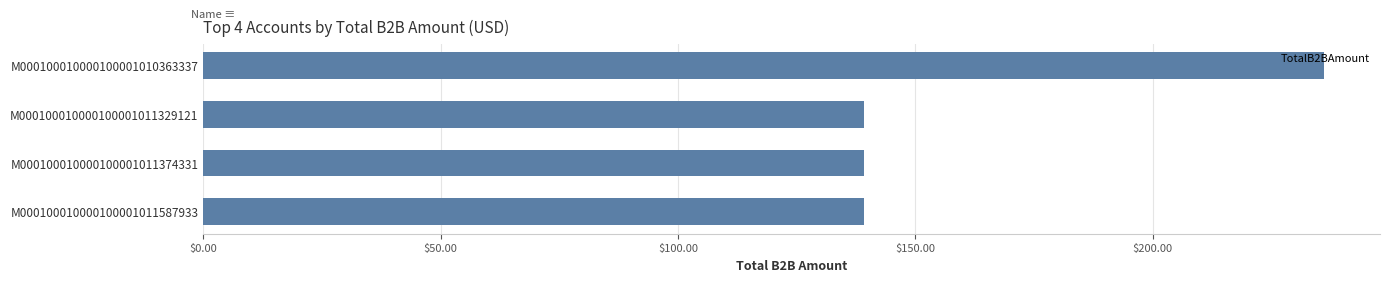

Between M000100010000100001011329121 and M000100010000100001010363337, which is larger?

M000100010000100001010363337